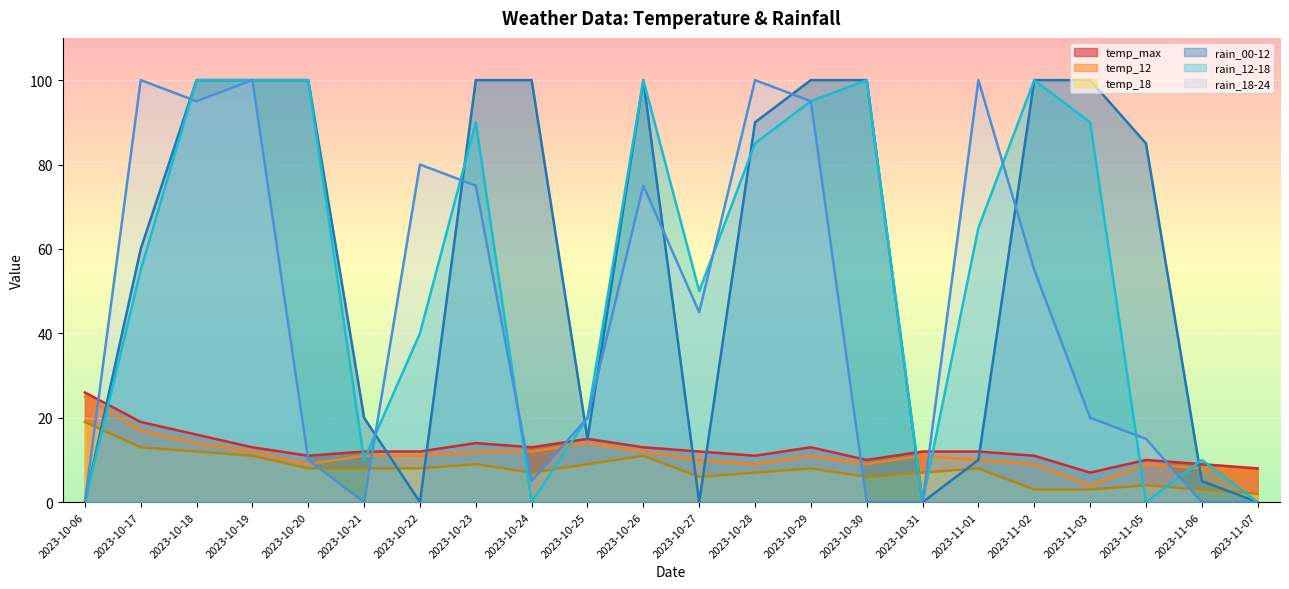

At which label does rain_18-24 reach its peak?

2023-10-17